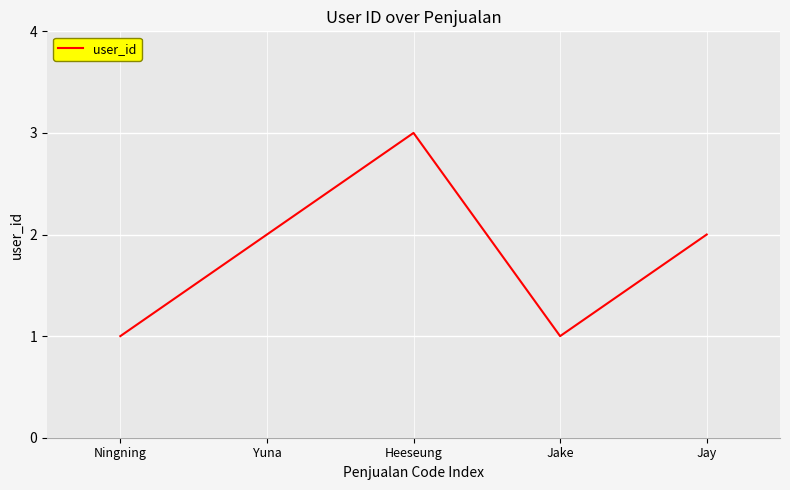

Approximately how many times larger is the value at Heeseung compared to Ningning?

3.0